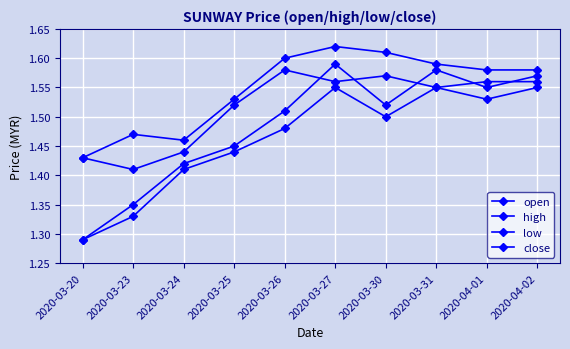

Reading left to right, transcribe all the data shown in this chart.

open: 2020-03-20=1.3	2020-03-23=1.4	2020-03-24=1.4	2020-03-25=1.4	2020-03-26=1.5	2020-03-27=1.6	2020-03-30=1.5	2020-03-31=1.6	2020-04-01=1.6	2020-04-02=1.6
high: 2020-03-20=1.4	2020-03-23=1.5	2020-03-24=1.5	2020-03-25=1.5	2020-03-26=1.6	2020-03-27=1.6	2020-03-30=1.6	2020-03-31=1.6	2020-04-01=1.6	2020-04-02=1.6
low: 2020-03-20=1.3	2020-03-23=1.3	2020-03-24=1.4	2020-03-25=1.4	2020-03-26=1.5	2020-03-27=1.6	2020-03-30=1.5	2020-03-31=1.6	2020-04-01=1.5	2020-04-02=1.6
close: 2020-03-20=1.4	2020-03-23=1.4	2020-03-24=1.4	2020-03-25=1.5	2020-03-26=1.6	2020-03-27=1.6	2020-03-30=1.6	2020-03-31=1.6	2020-04-01=1.6	2020-04-02=1.6